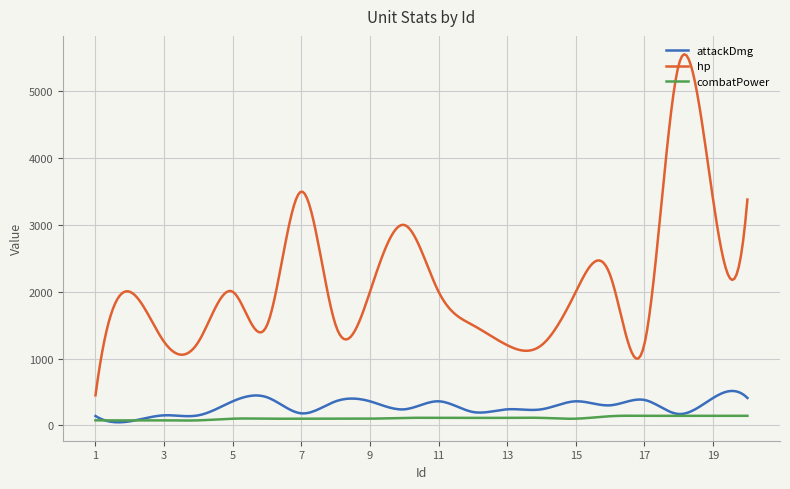

List the series in order of their peak value, highest first.

hp, attackDmg, combatPower